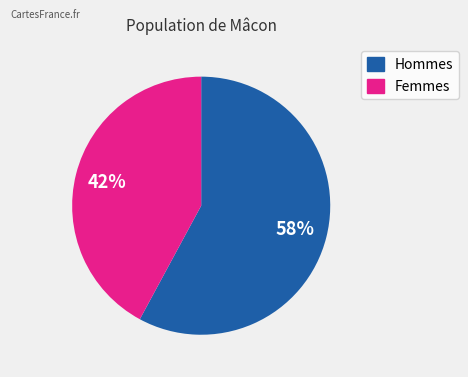

Count the number of slices in the pie.

2